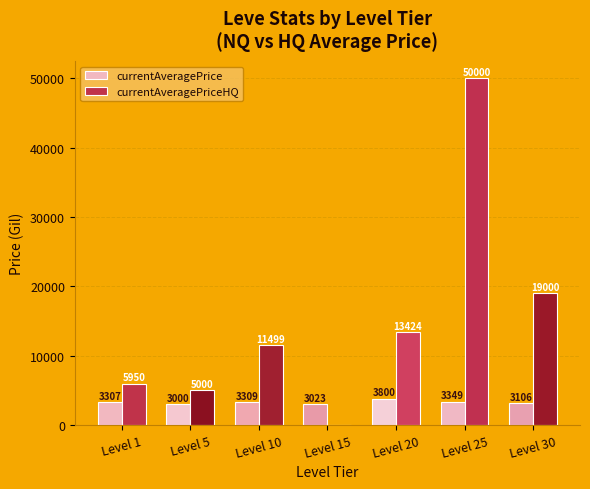

How many values in currentAveragePriceHQ are above zero?

6